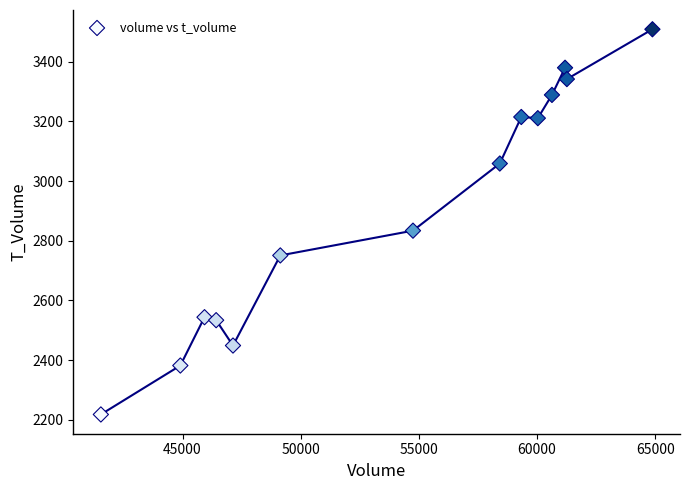

What Y value in the scatter plot is closest to 2863?

2834